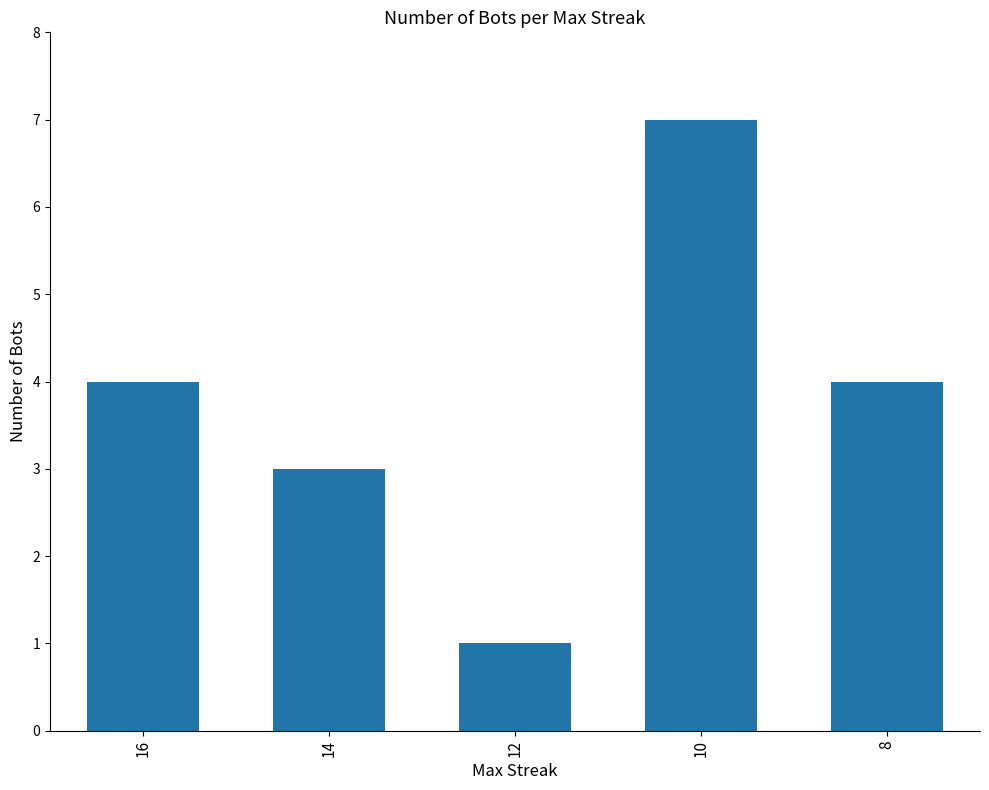

What is the value of the 1st bar from the left?

4